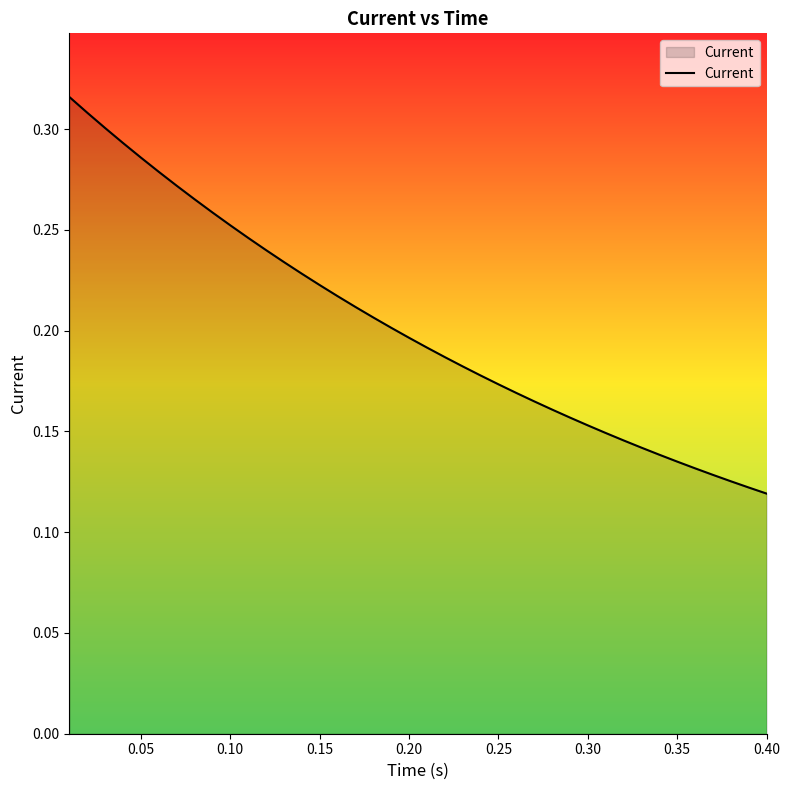

Where is the data nearest to the value 0?

0.40